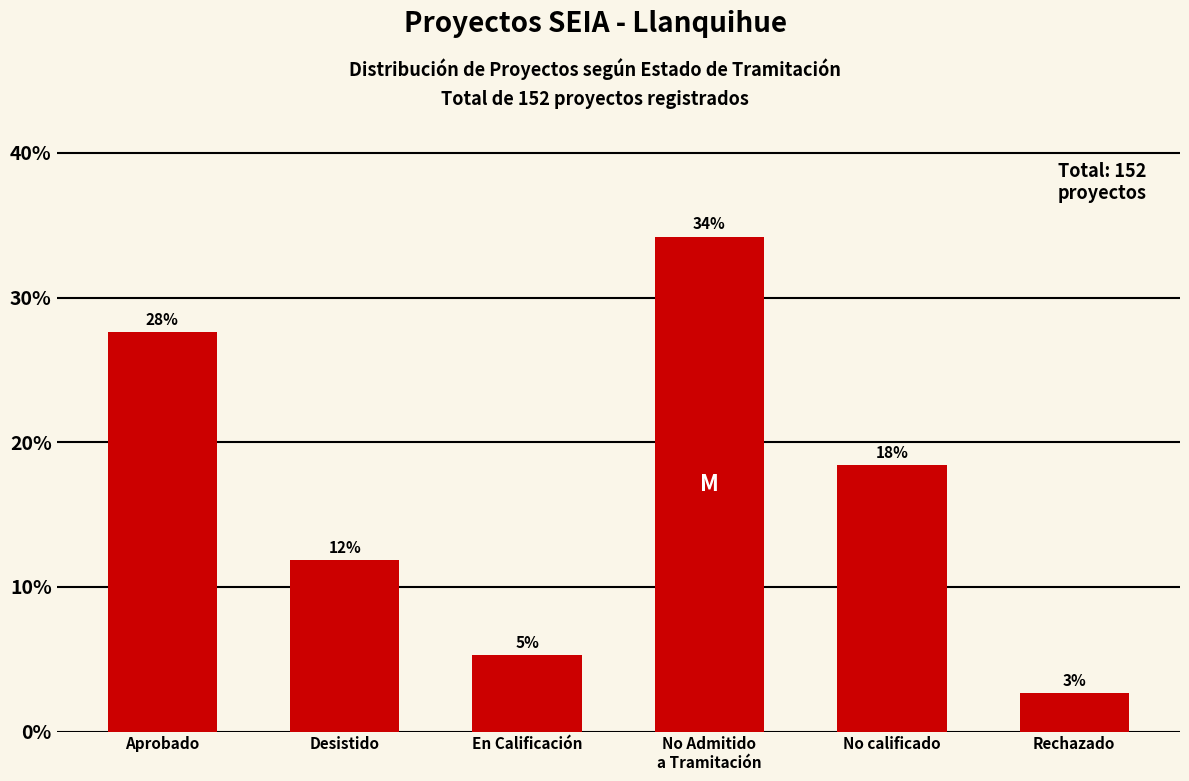

Reading left to right, extract all data points from this chart.

Aprobado=27.6	Desistido=11.8	En Calificación=5.3	No Admitido
a Tramitación=34.2	No calificado=18.4	Rechazado=2.6